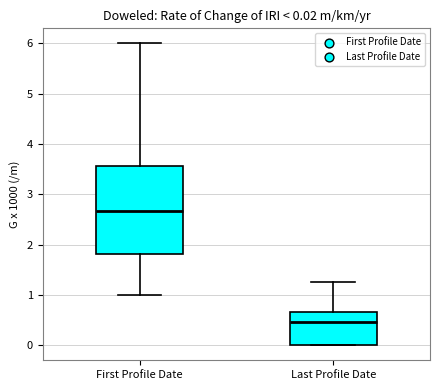

Which box's median line is the highest?

First Profile Date